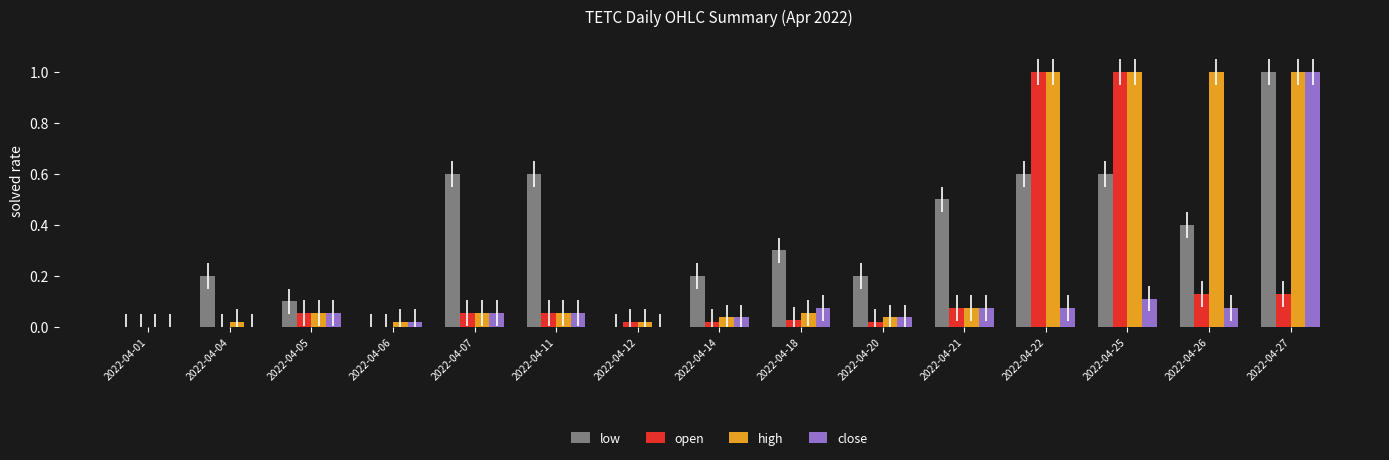

What is the maximum value for close?

1.0